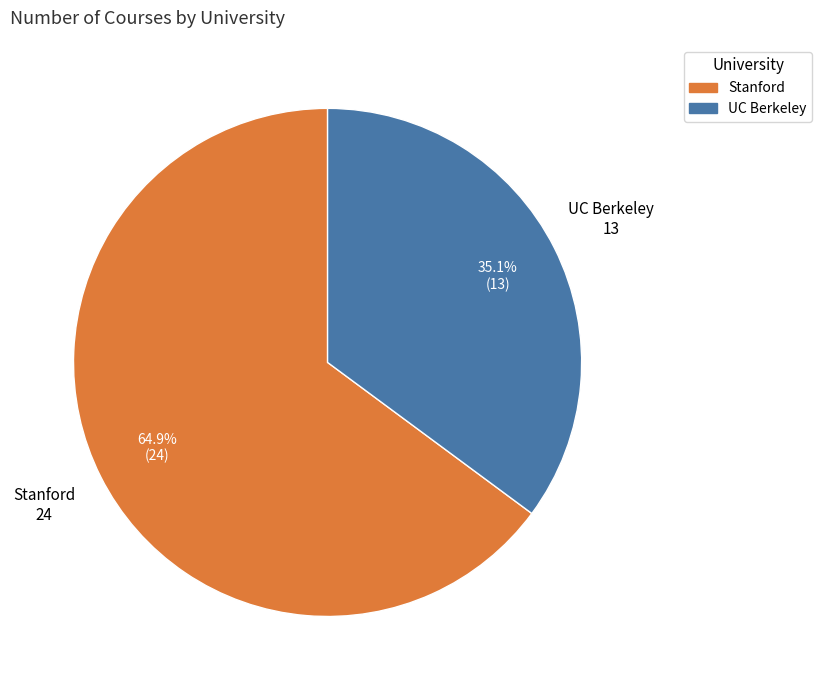

To the nearest percent, what percentage of the pie is Stanford?

65%